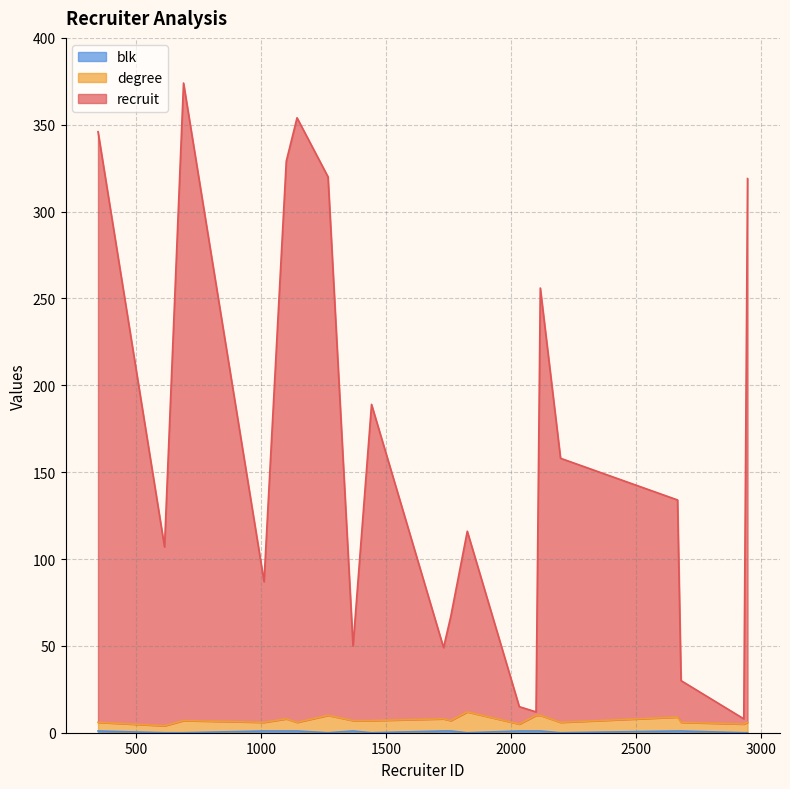

Does the chart have visible grid lines?

Yes